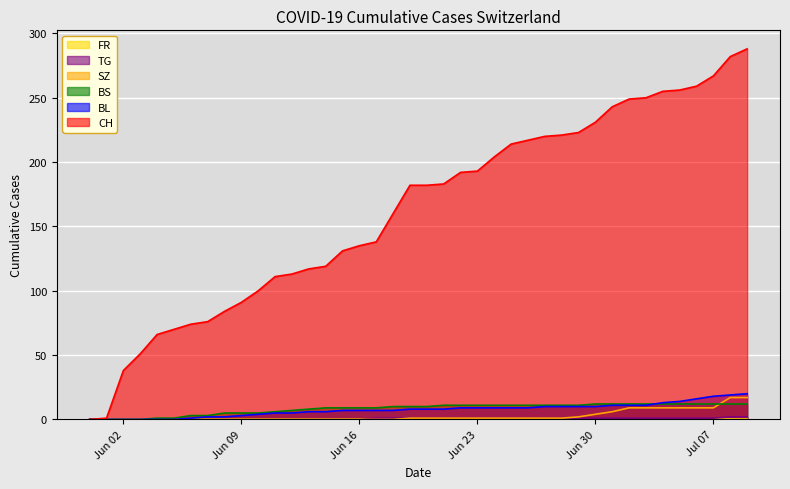

Rank the series at 2020-06-03 from highest to lowest value.

CH, BL, BS, SZ, TG